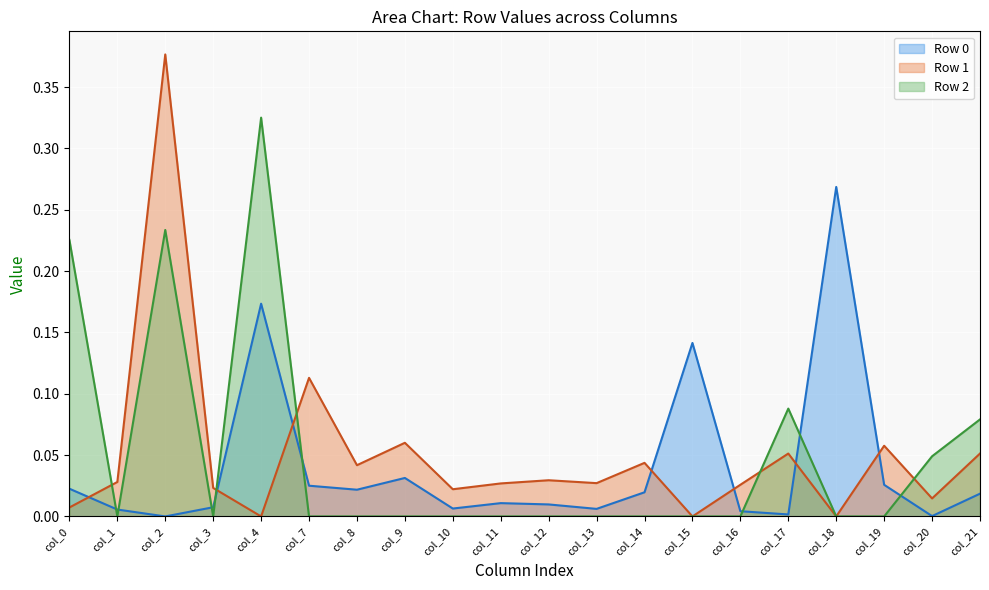

Between col_0 and col_16, which series saw the biggest shift?

Row 2 line